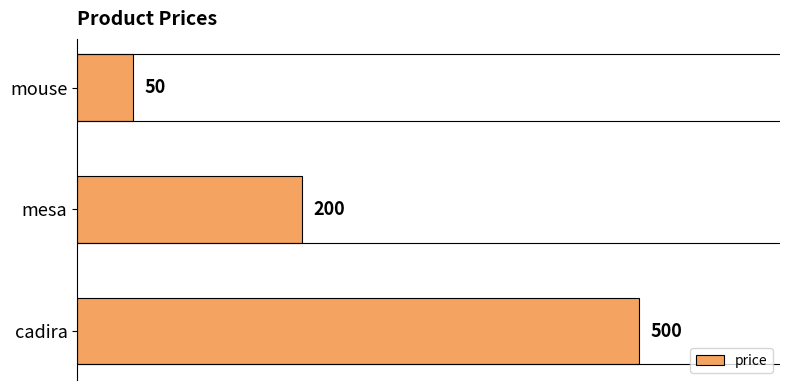

How many values are below 200?

1